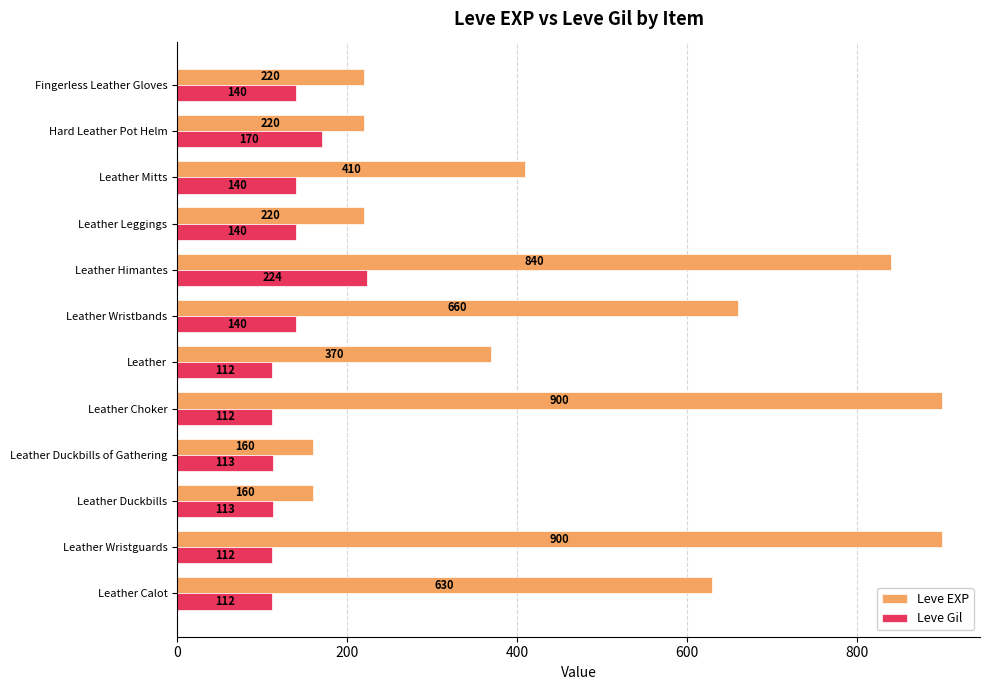

What is the difference between the maximum and minimum values in the Leve EXP series?

740